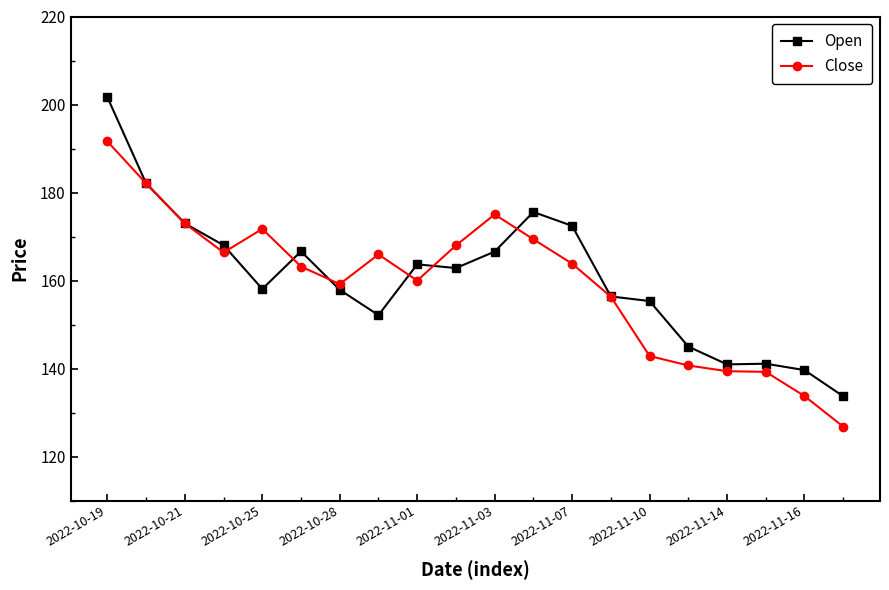

Which series has the widest spread of values?

Open